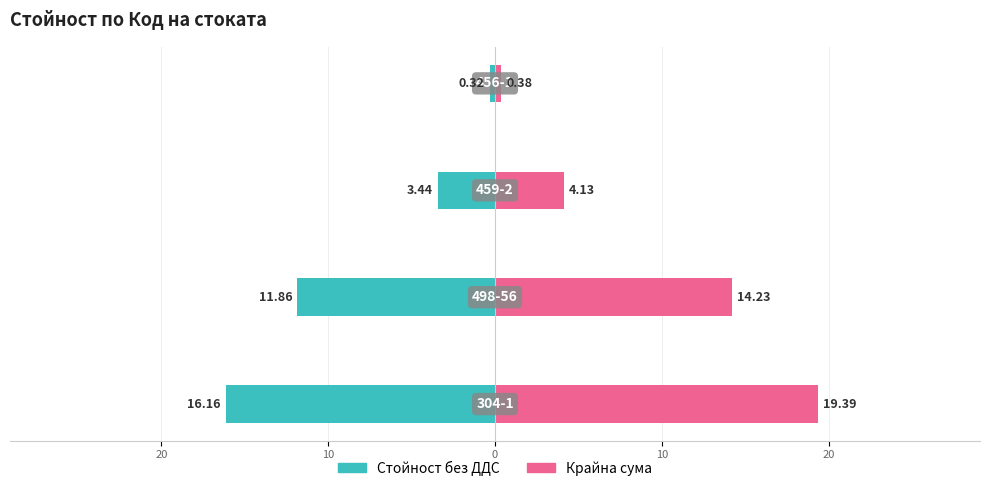

Between 30 and 0, which series saw the biggest shift?

Крайна сума